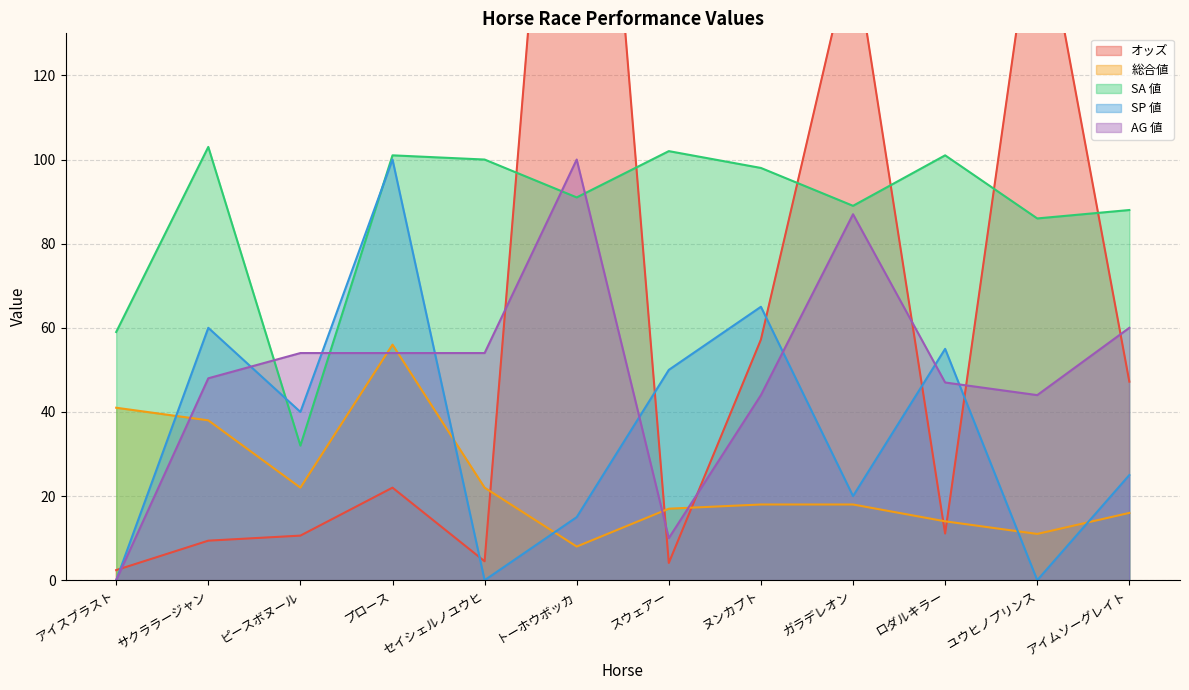

What is the spread (max minus min) of values at セイシェルノユウヒ?

100.0